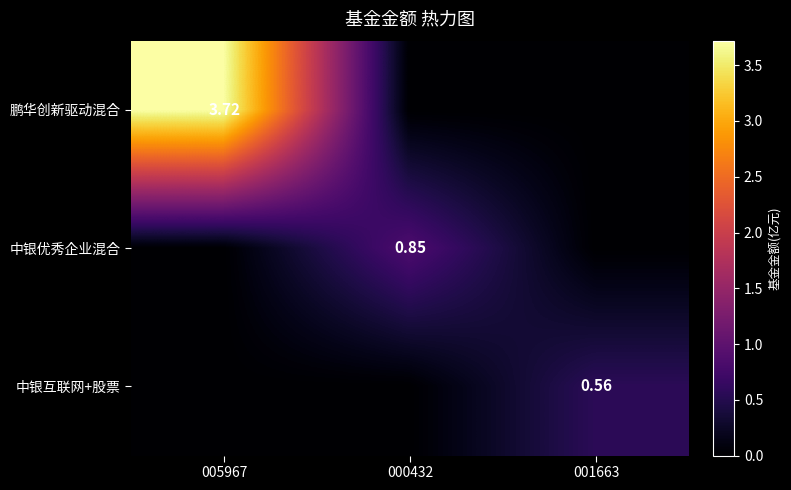

Is it true that 鹏华创新驱动混合 equals 5.1 at 005967?

False